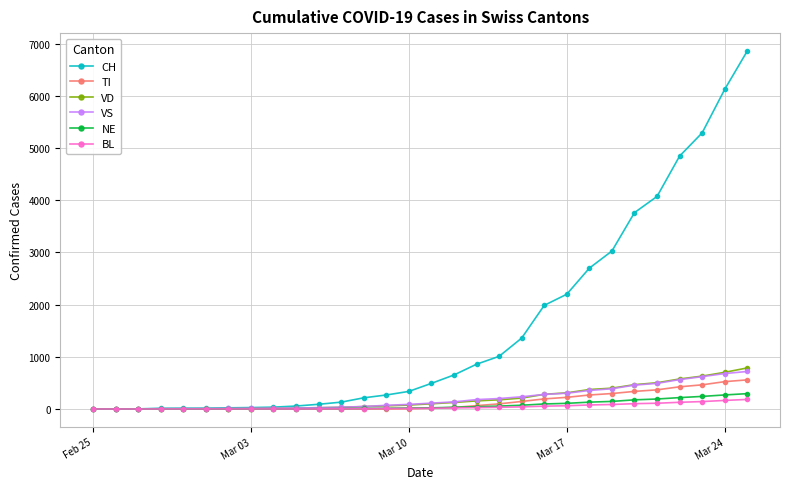

Which series has the largest total across all categories?

CH